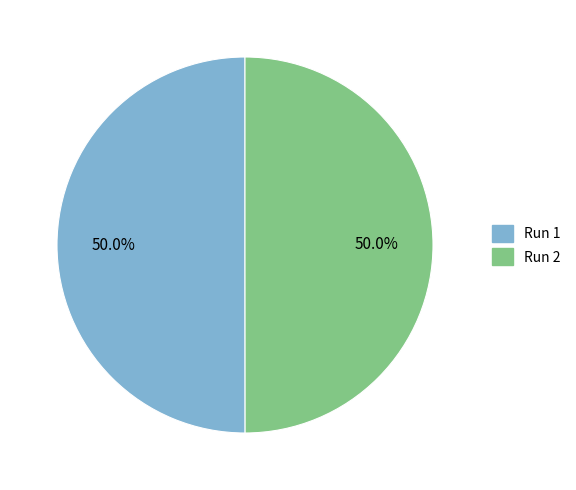

To the nearest percent, what is the average slice percentage?

50%